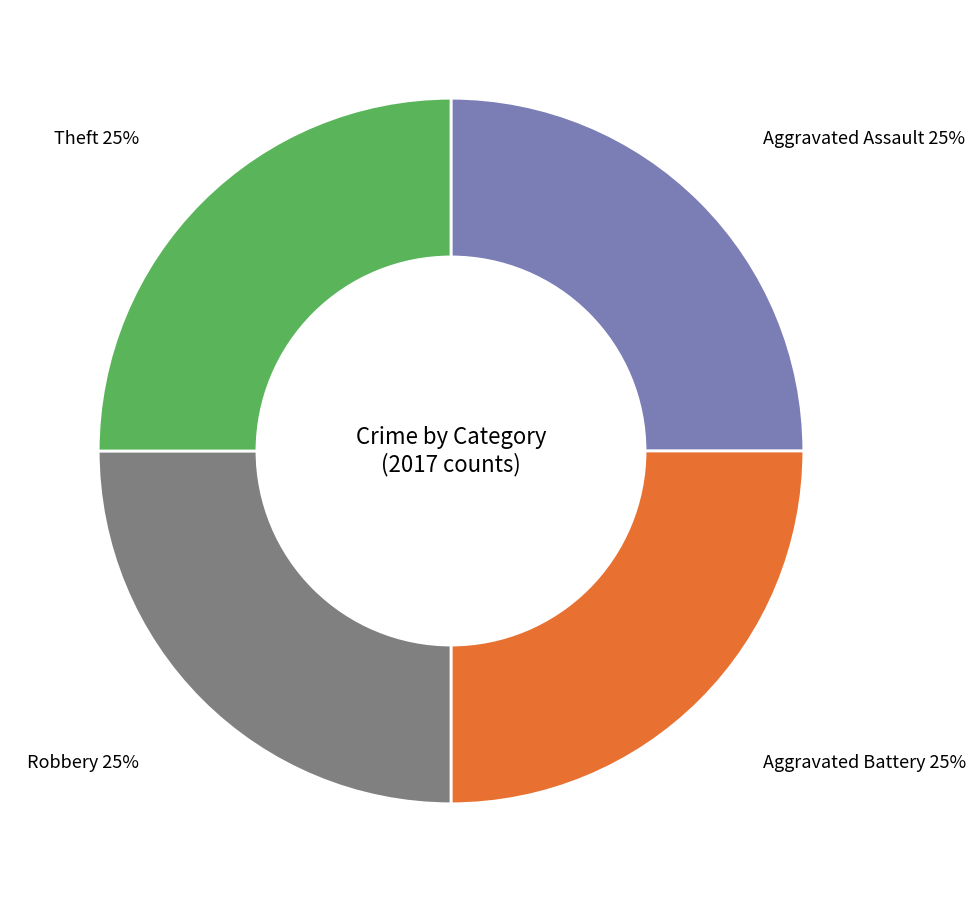

To the nearest percent, what portion does Aggravated Assault represent?

25%